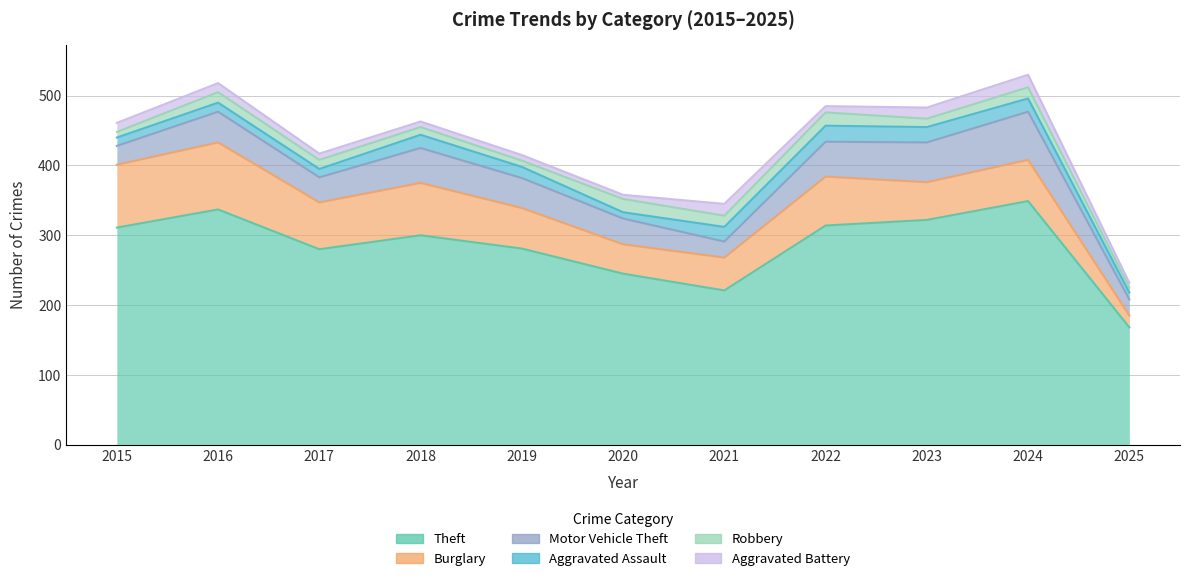

What is the sum of all Burglary values?

675